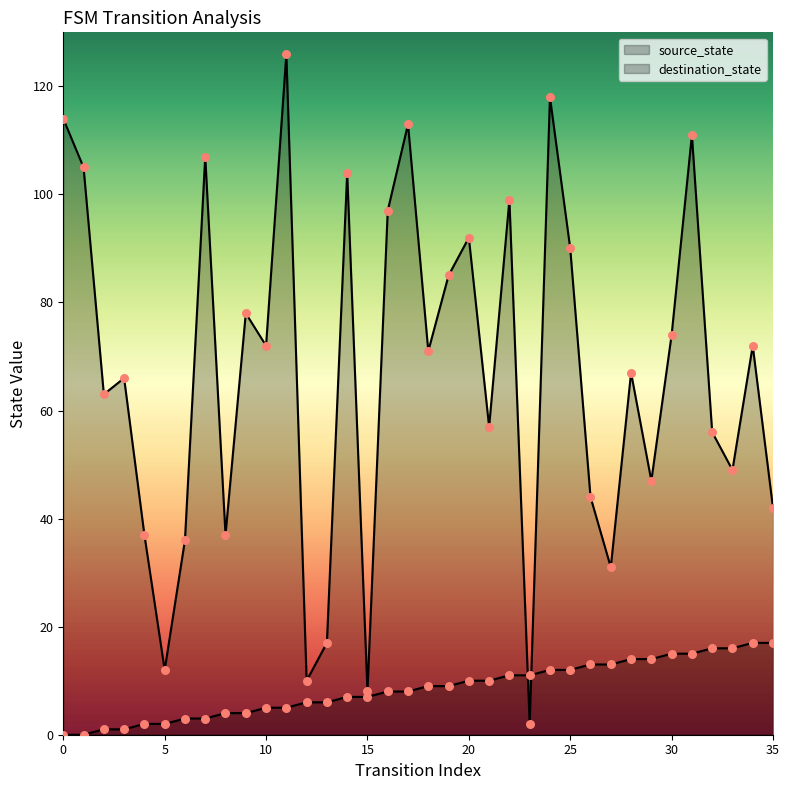

Which series reaches the minimum Y coordinate?

source_state